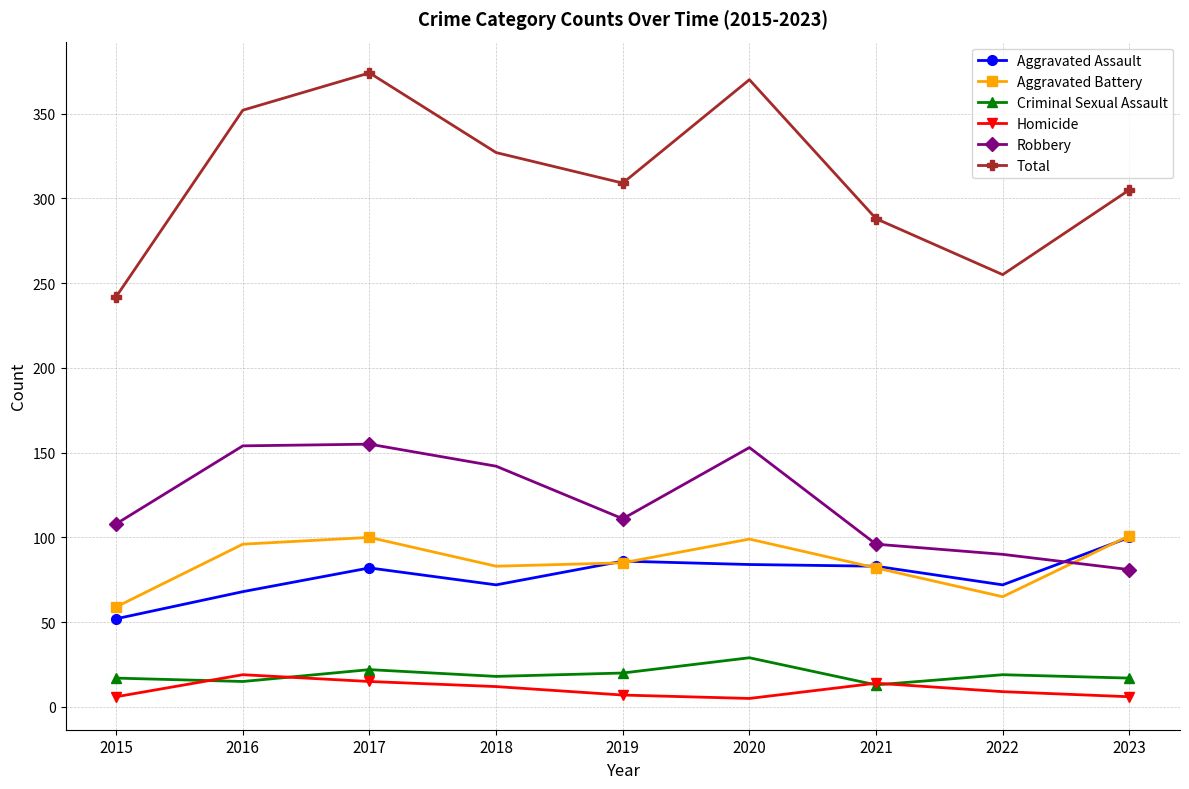

Where is the first local maximum for Aggravated Assault?

2017